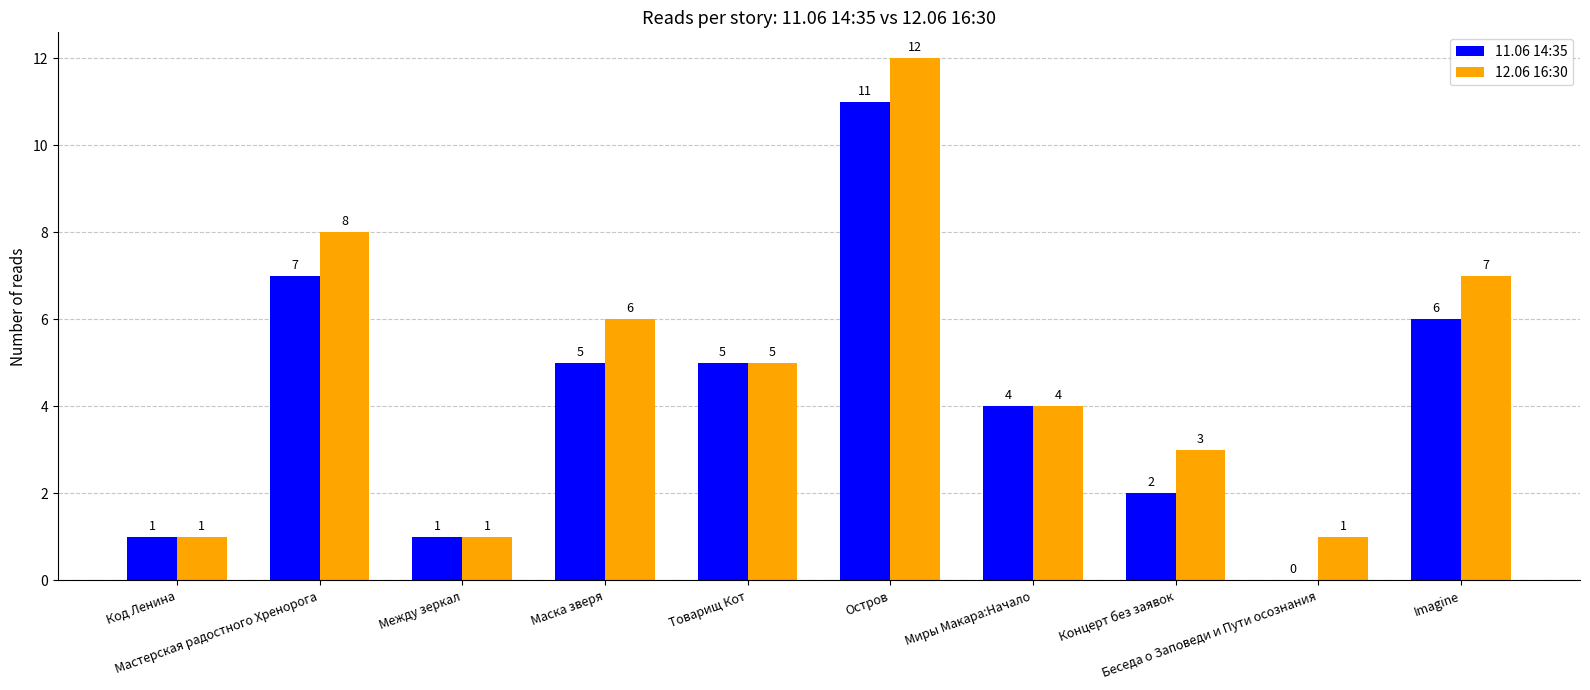

What is the sum of all 11.06 14:35 values?

42